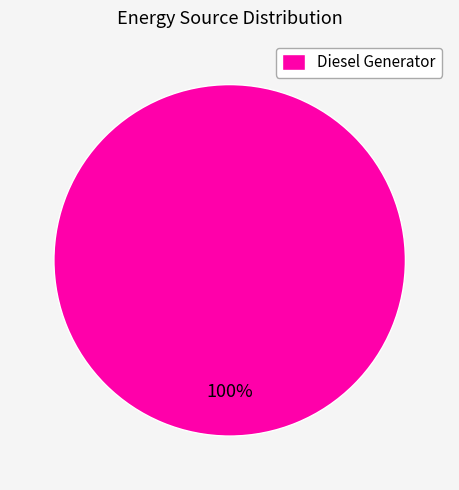

Rank the categories by value from highest to lowest.

Diesel Generator